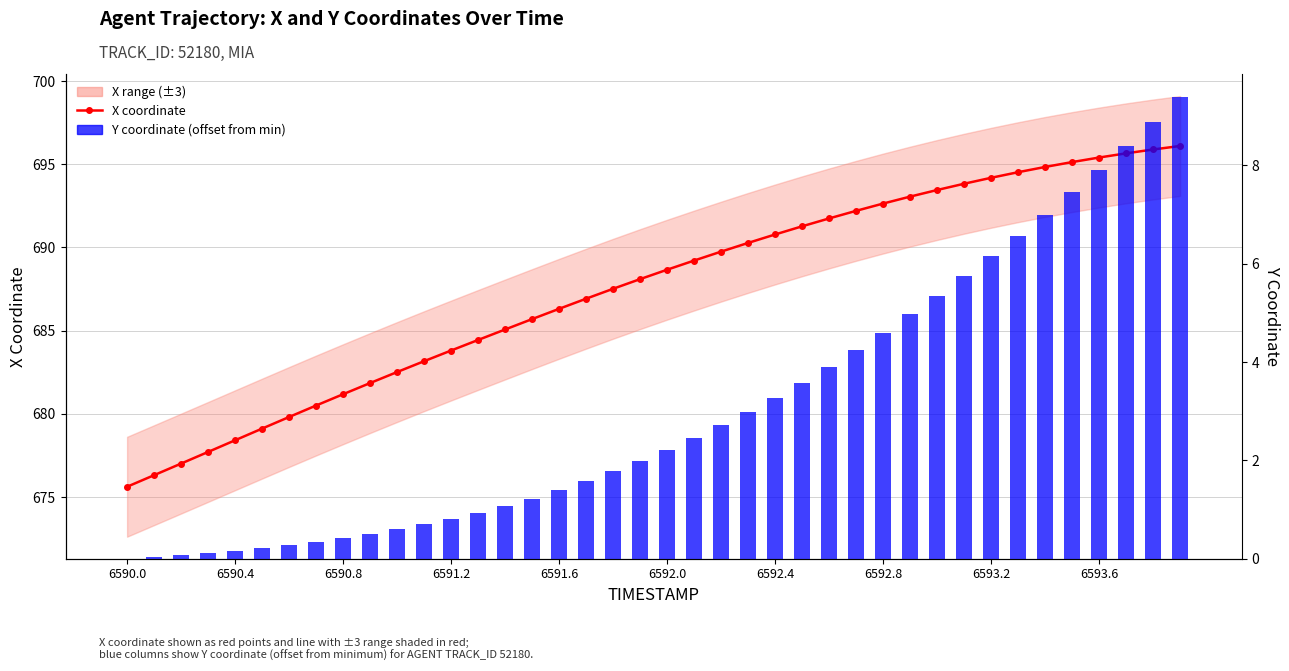

At 6592.0, list the series in order from largest to smallest.

X, Y (offset)